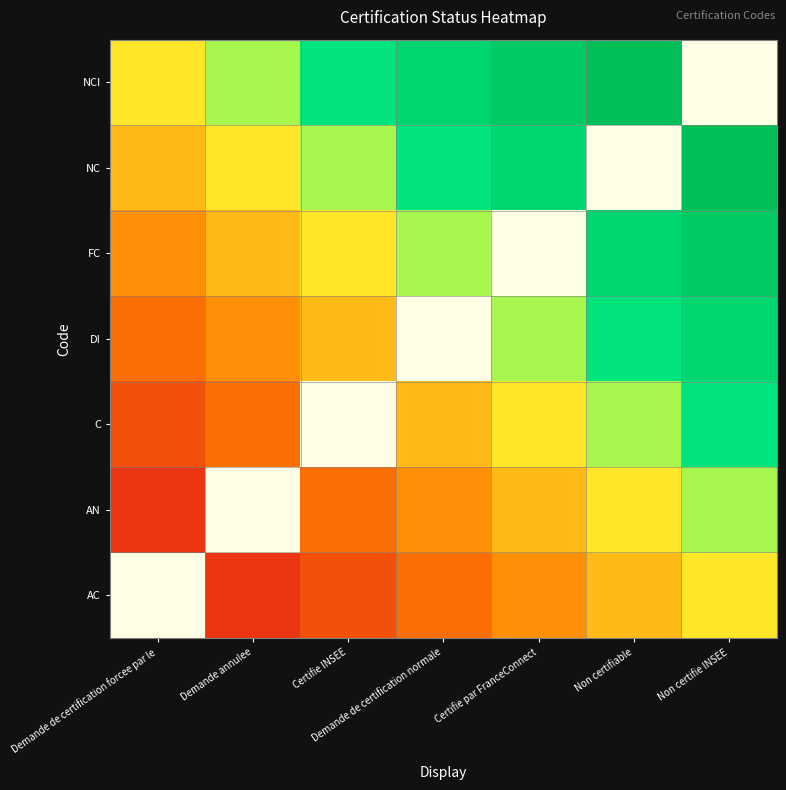

The DI series shows 0 at Certifie par FranceConnect. True or false?

True